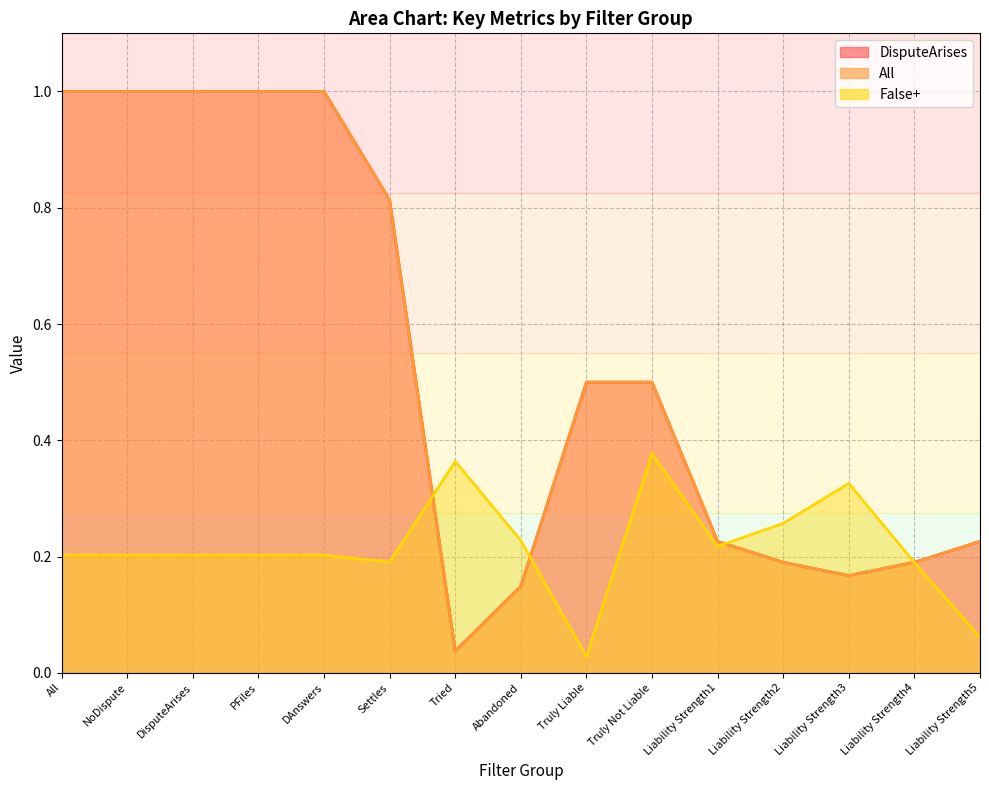

At which category does DisputeArises reach its first local valley?

Tried